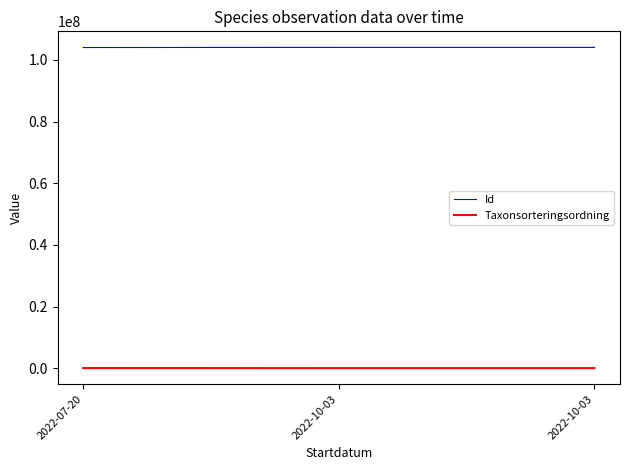

How many categories are shown in the chart?

3